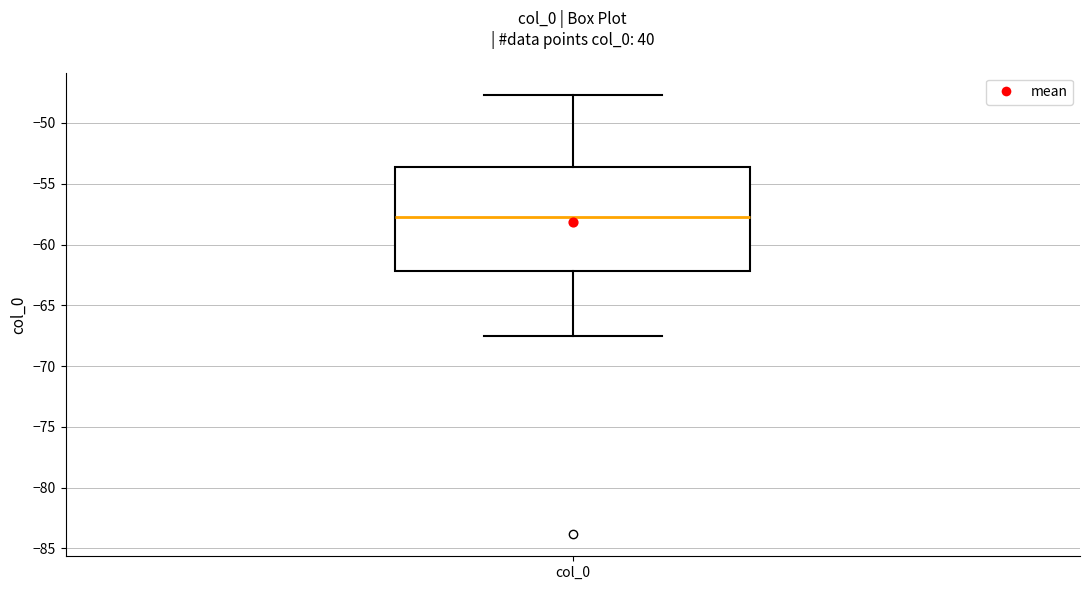

Transcribe this box plot: give where the median line is, the range the box spans, and where the two whiskers end, as read against the y-axis. The values are not printed on the chart, so give them approximately, as read against the axis.

median -57.5, box -62.0 to -53.5, whiskers -67.5 to -47.5